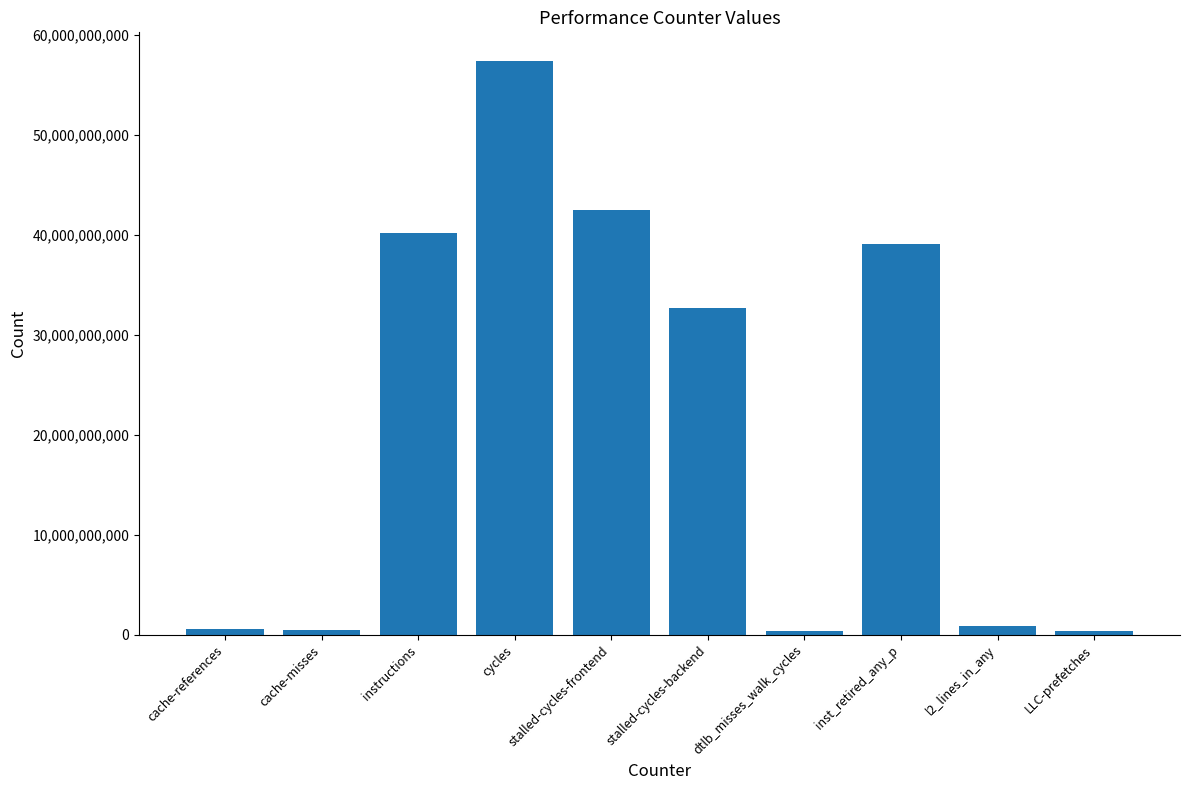

What is the change in value from cache-misses to LLC-prefetches?

-126569051